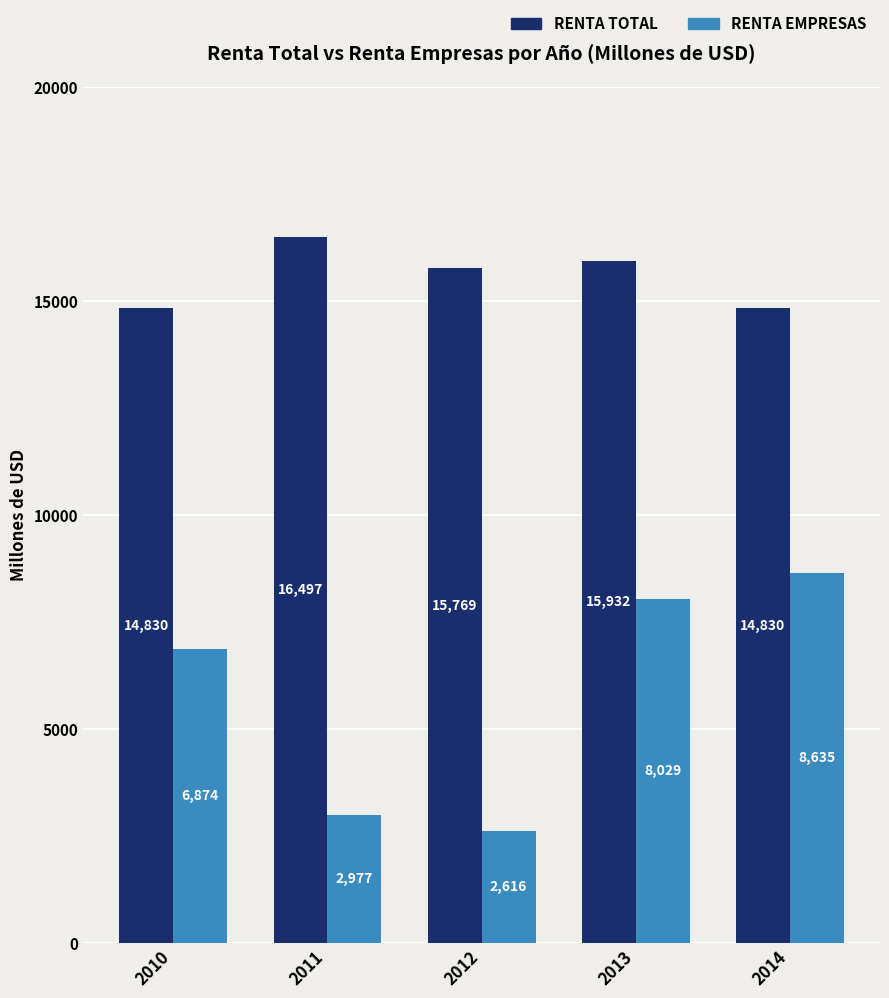

What is the spread (max minus min) of values at 2012?

13153